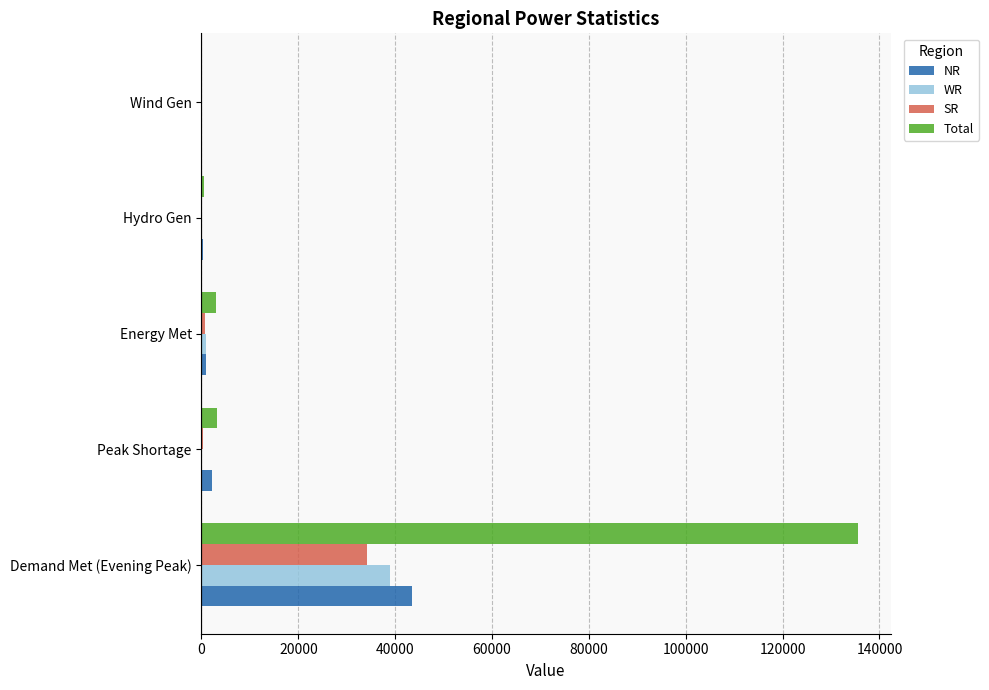

What are all the series names shown in the legend?

NR, WR, SR, Total